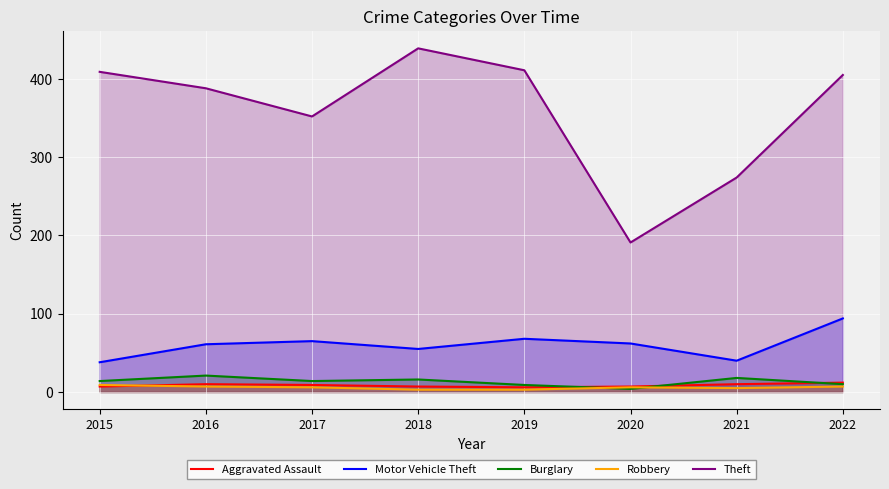

What is the value of the Theft point at the 5th from the left?

411